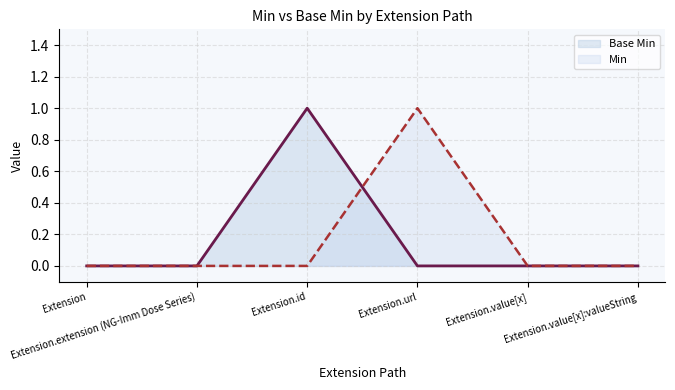

What is the label of the 2nd point from the right?

Extension.value[x]